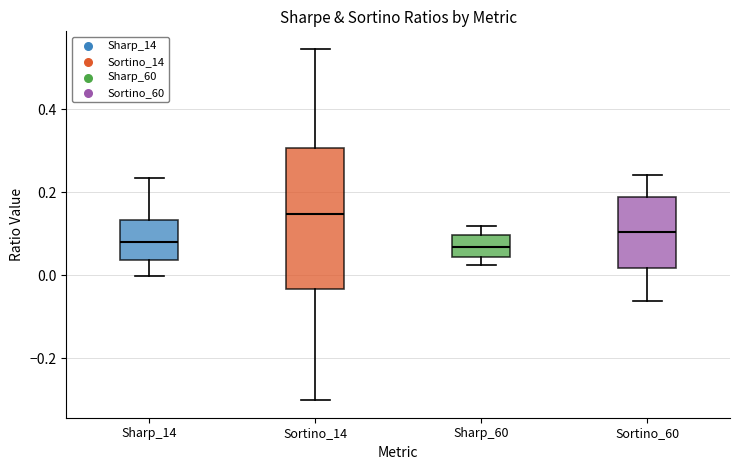

Which box's median line is the highest?

Sortino_14